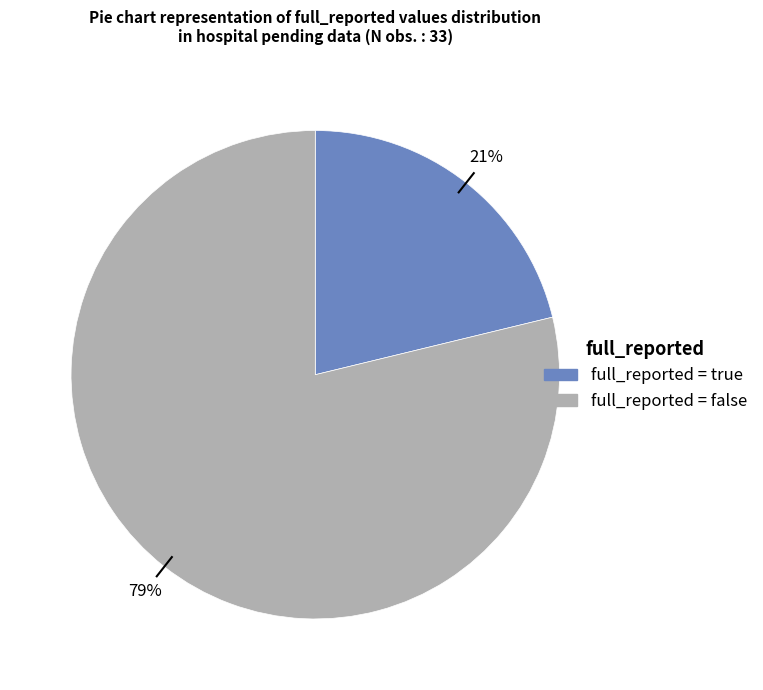

To the nearest percent, what is the difference between the largest and smallest slice percentages?

58%